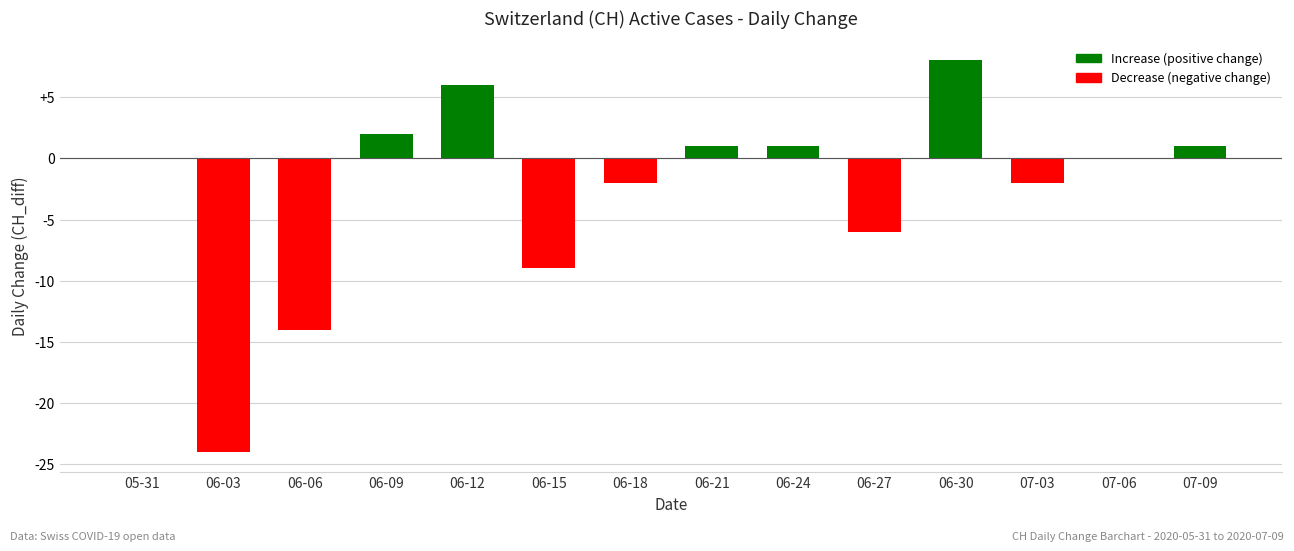

What is the sum of the values at 06-15 and 06-21?

-8